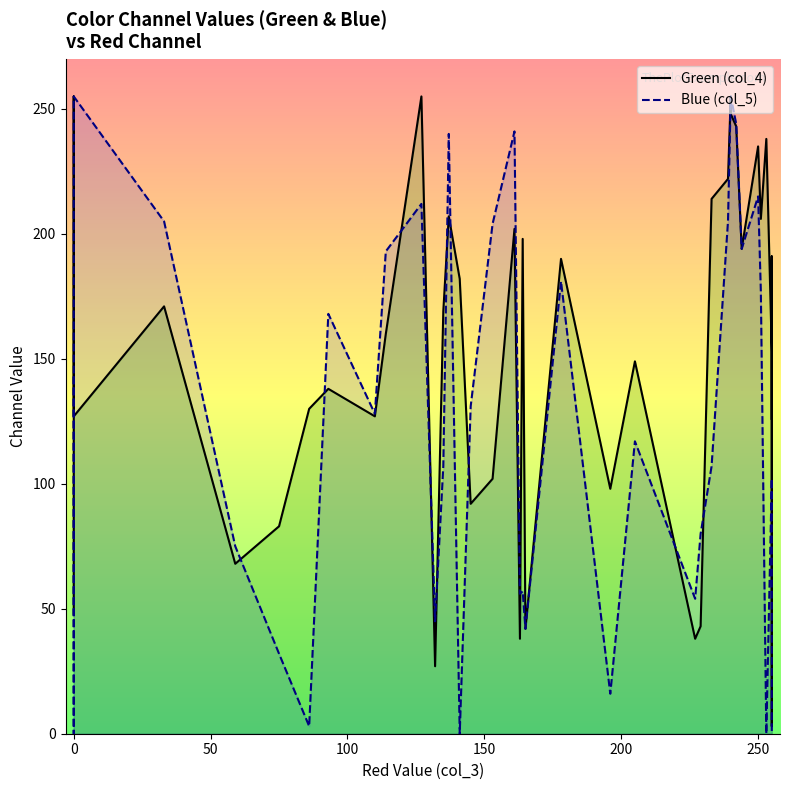

True or false: Green (col_4) and Blue (col_5) cross at least once.

True